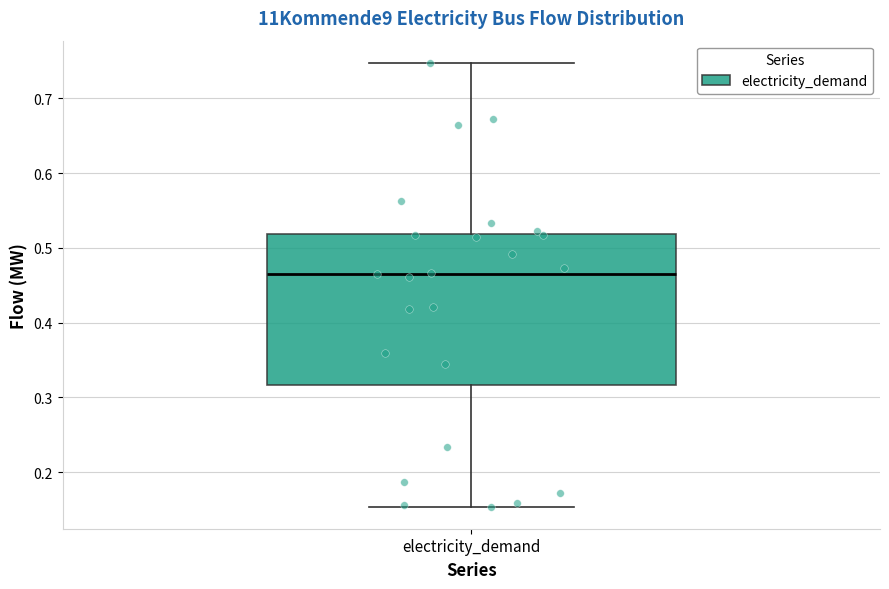

Read this box plot against the y-axis: the position of the median line, the range covered by the box, and the ends of both whiskers. The values are not printed on the chart, so give them approximately, as read against the axis.

median 0.47, box 0.32 to 0.52, whiskers 0.15 to 0.75